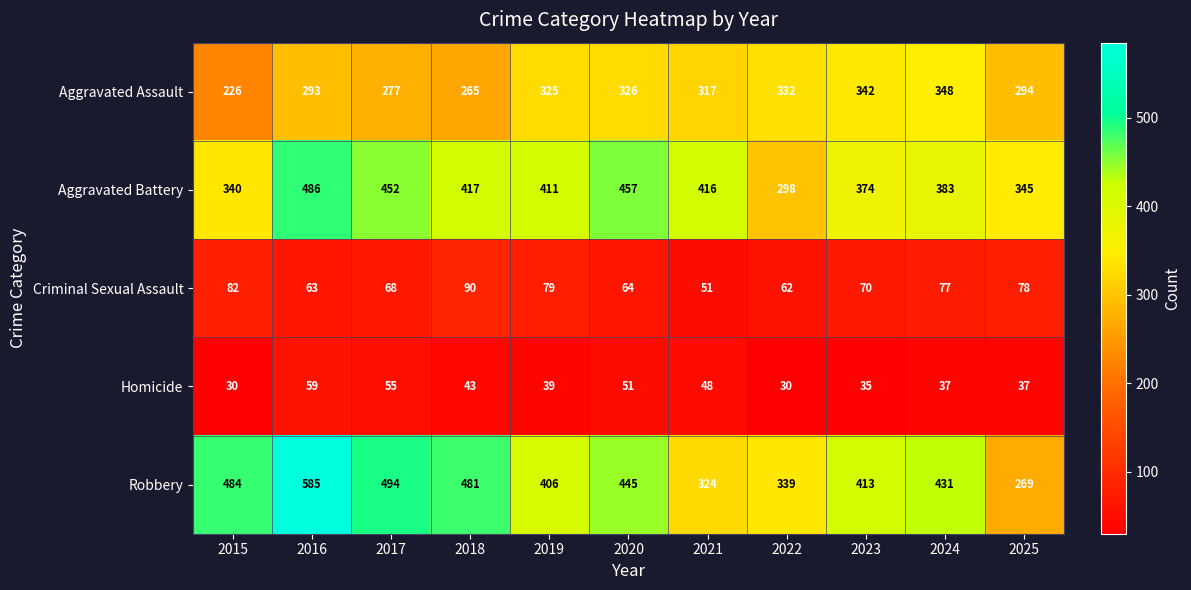

Which series has the largest range (max minus min)?

Robbery